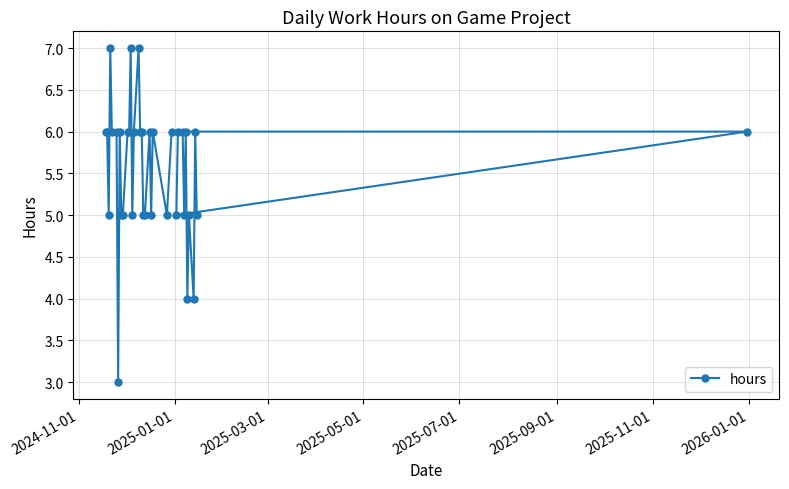

What is the value of the 32nd point from the left?

5